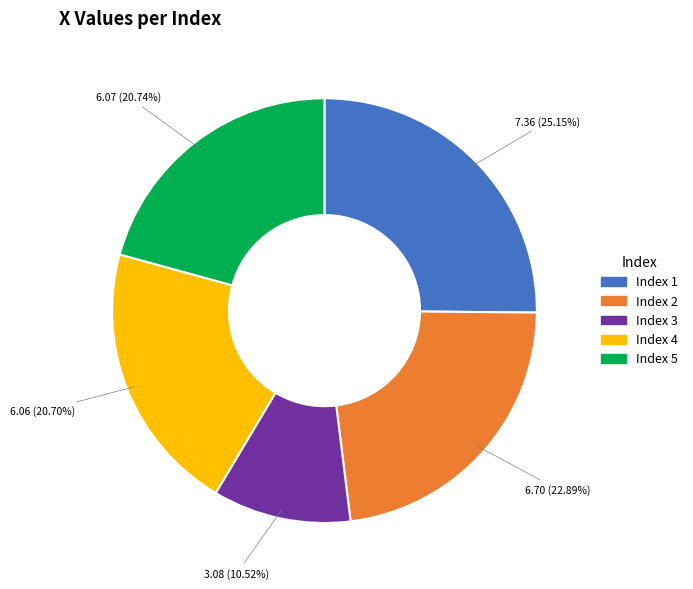

Does any single category account for the majority?

No